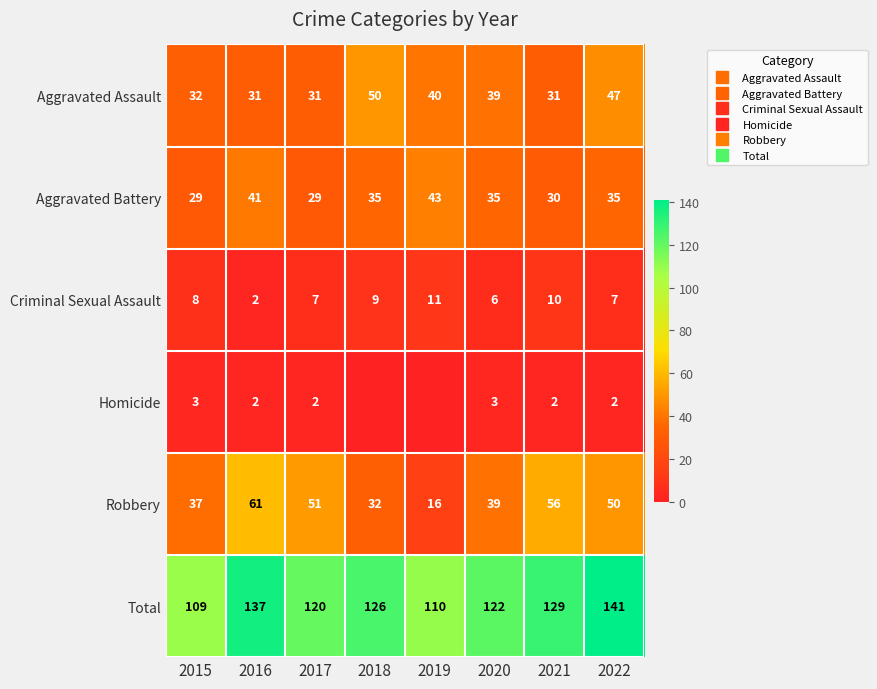

How many data points in Total are less than 126?

4